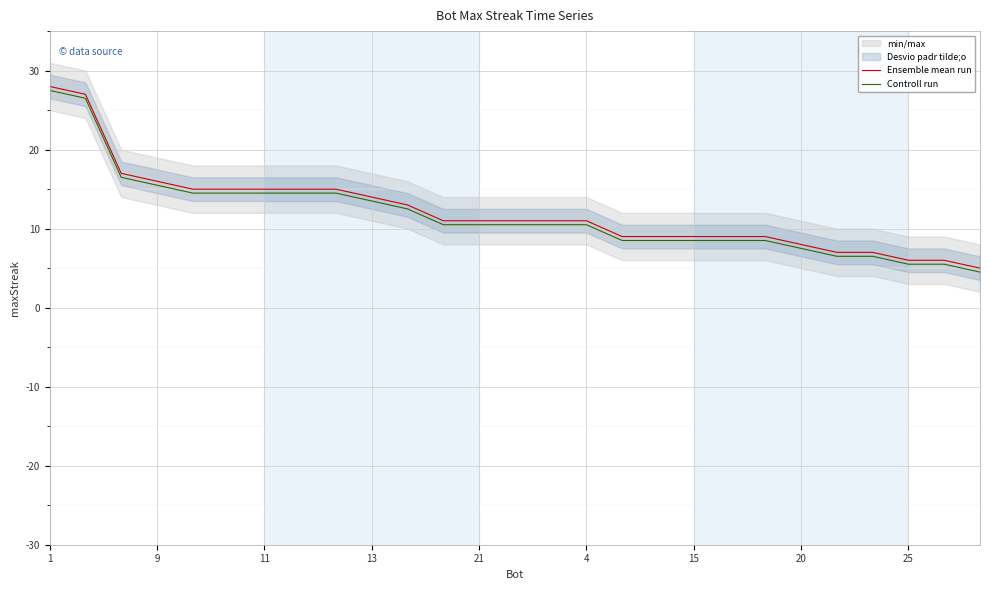

The Controll run series shows 15.5 at 9. True or false?

True